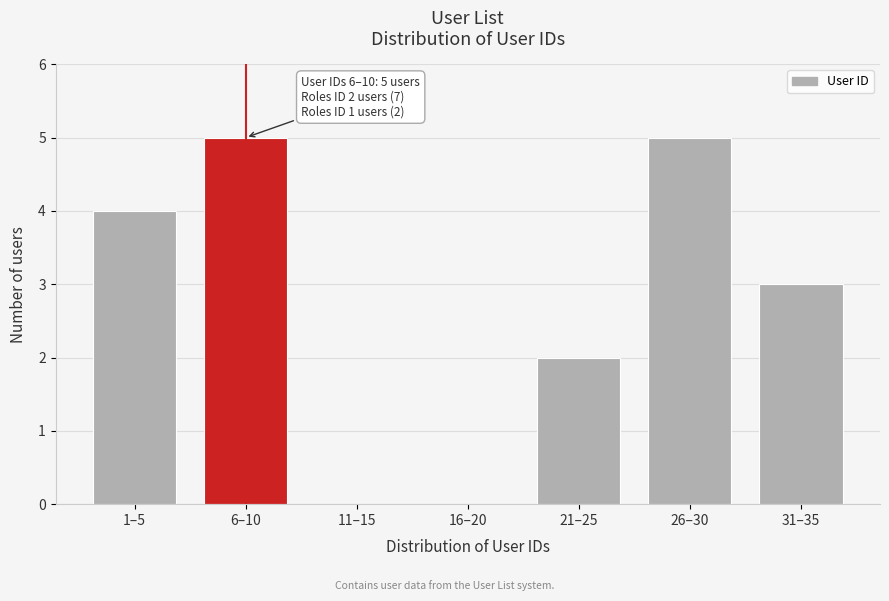

Reading left to right, extract all data points from this chart.

1–5=4	6–10=5	11–15=0	16–20=0	21–25=2	26–30=5	31–35=3